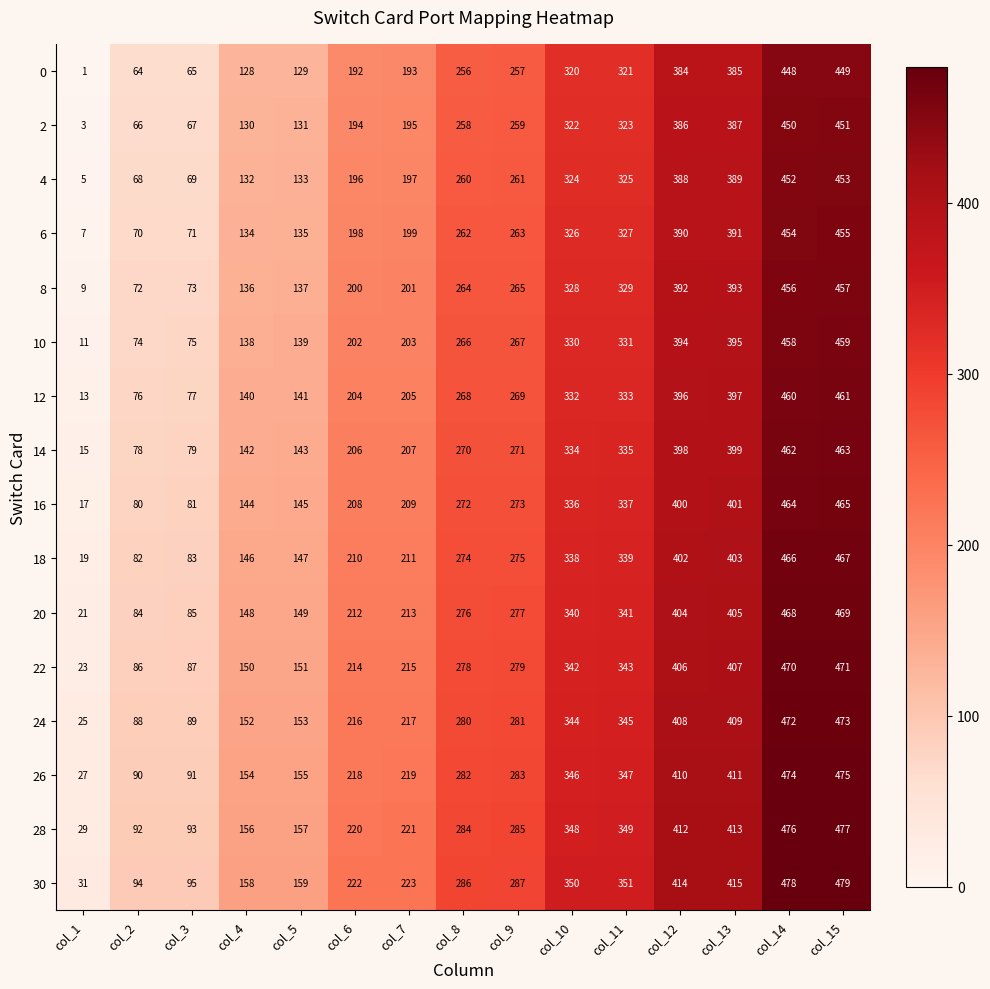

The 6 series shows 483 at col_11. True or false?

False